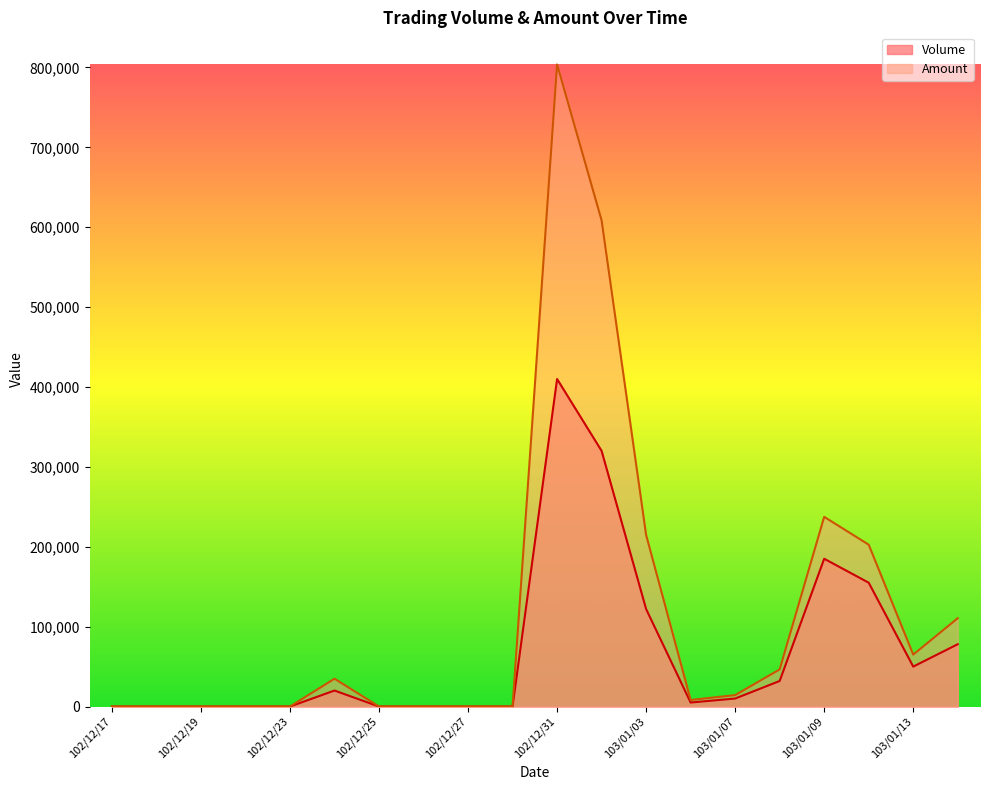

True or false: Amount and Volume intersect in this chart.

False